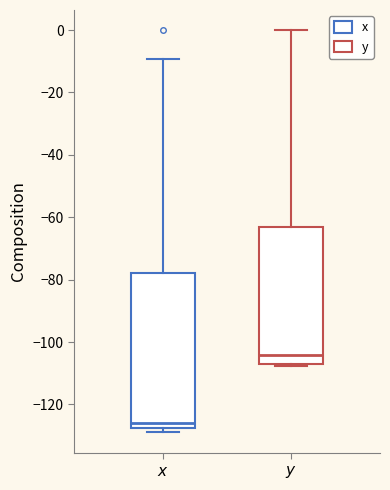

Comparing the boxes themselves (not the whiskers), which one is the tallest?

$x$